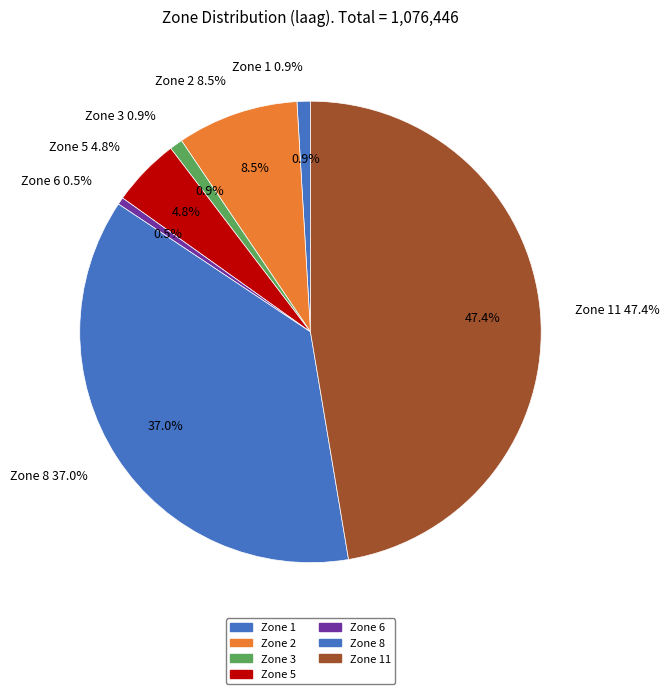

To the nearest percent, what is the difference between the Zone 6 and Zone 2 slice percentages?

8%